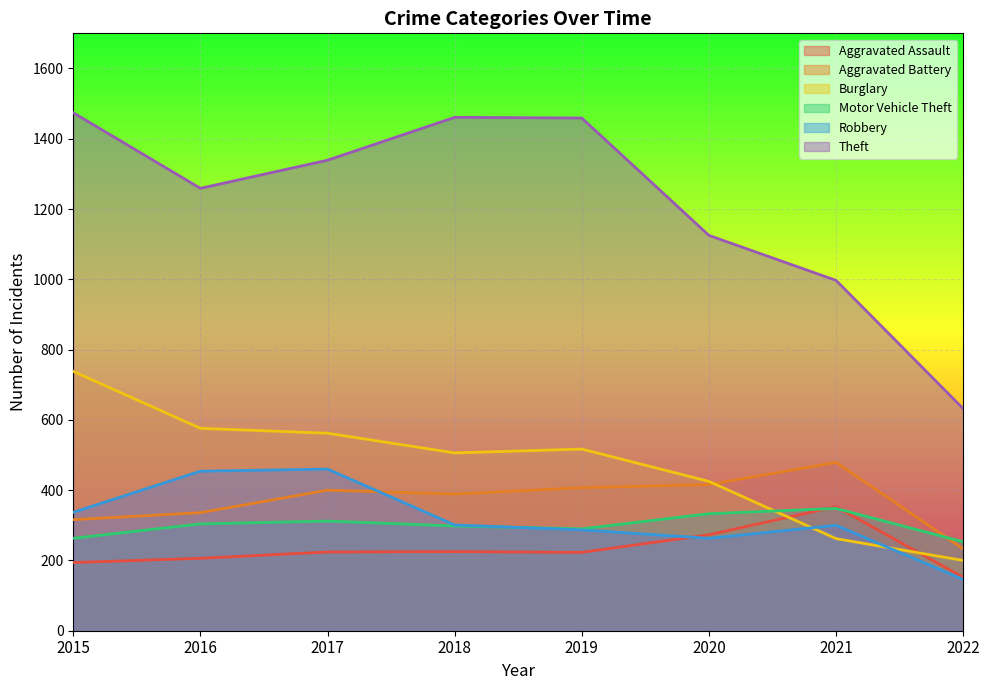

True or false: Burglary has a value of 562 at 2017.

True